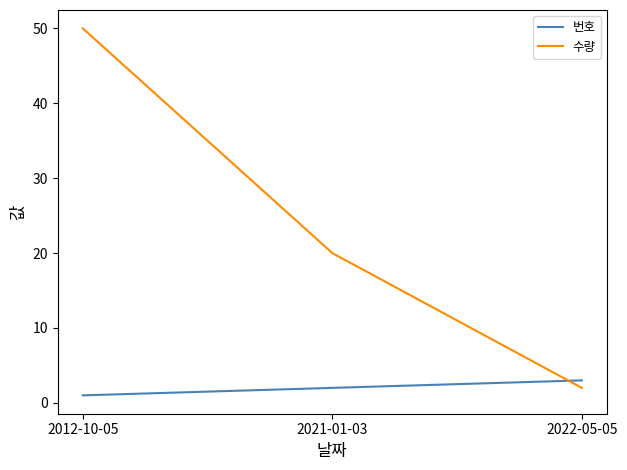

Which category has the lowest value in the 번호 series?

2012-10-05